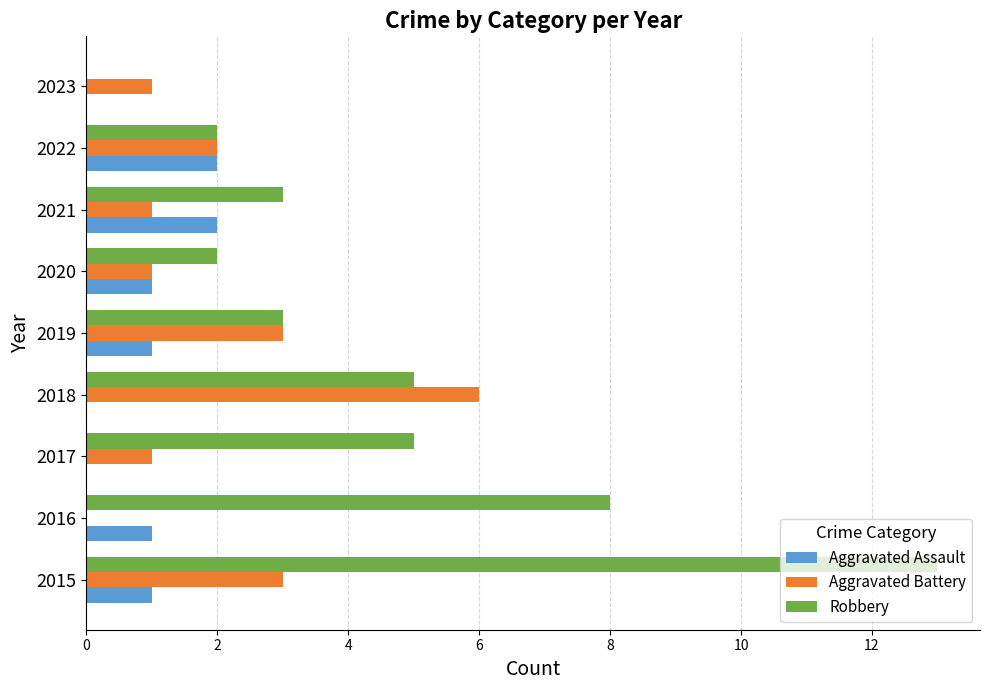

What is the highest value of the Aggravated Battery series?

6